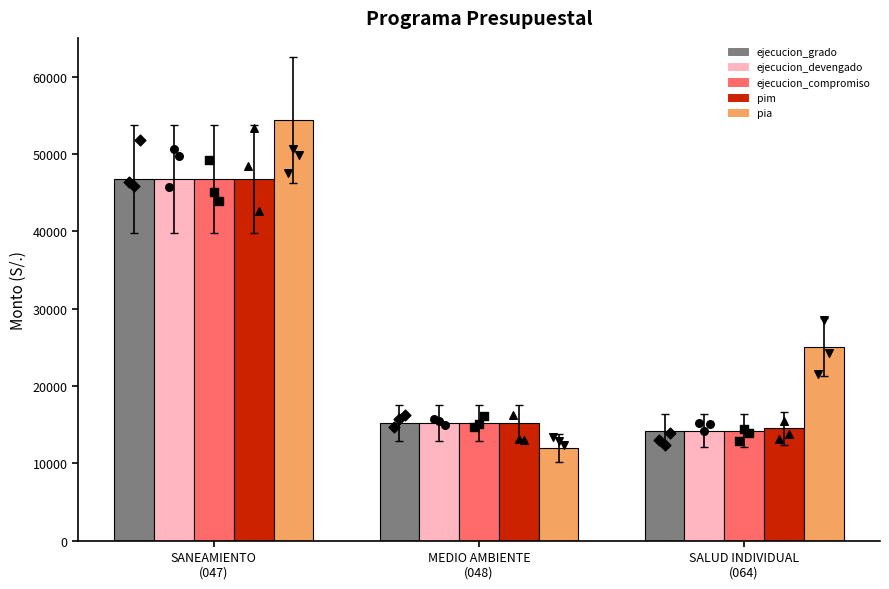

What are all the series names shown in the legend?

ejecucion_grado, ejecucion_devengado, ejecucion_compromiso, pim, pia